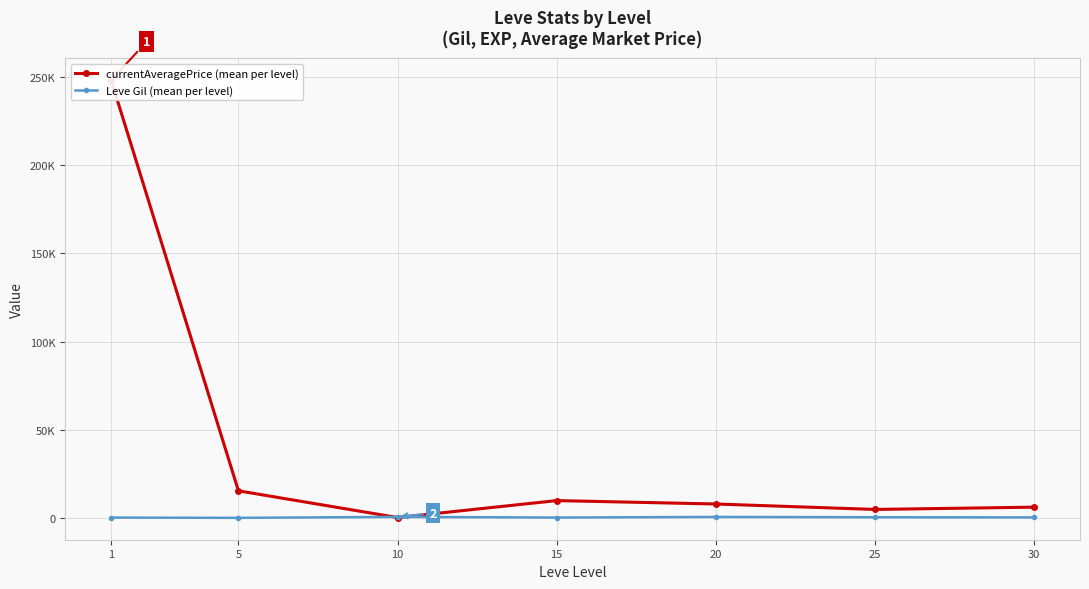

True or false: currentAveragePrice (mean per level) has a value of 353448.6 at 1.

False